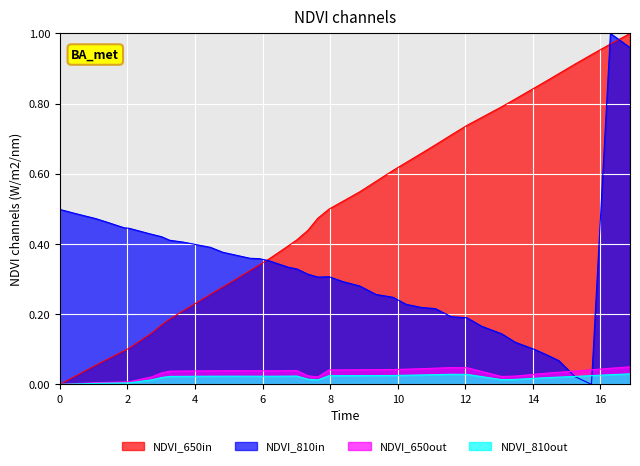

True or false: NDVI_650out and NDVI_810in intersect in this chart.

True